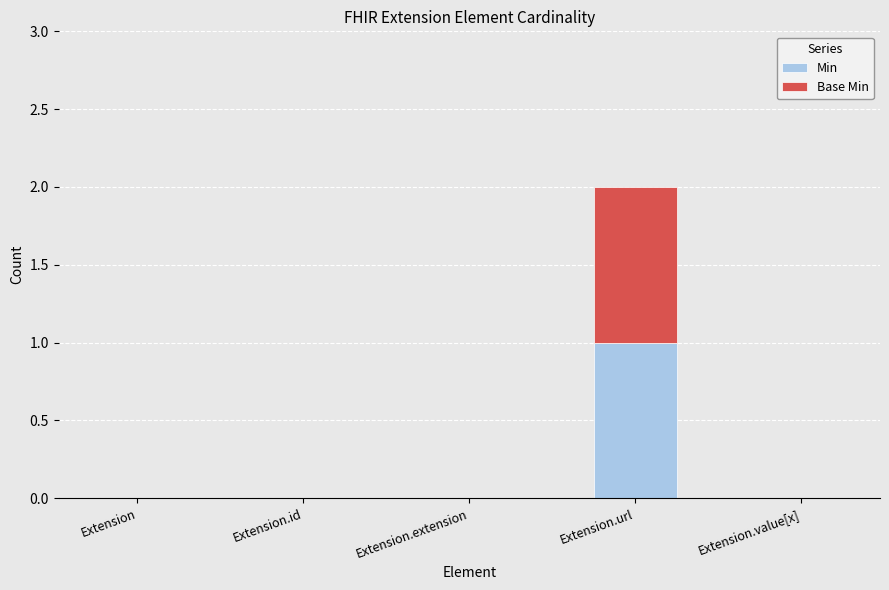

What are all the series names shown in the legend?

Min, Base Min